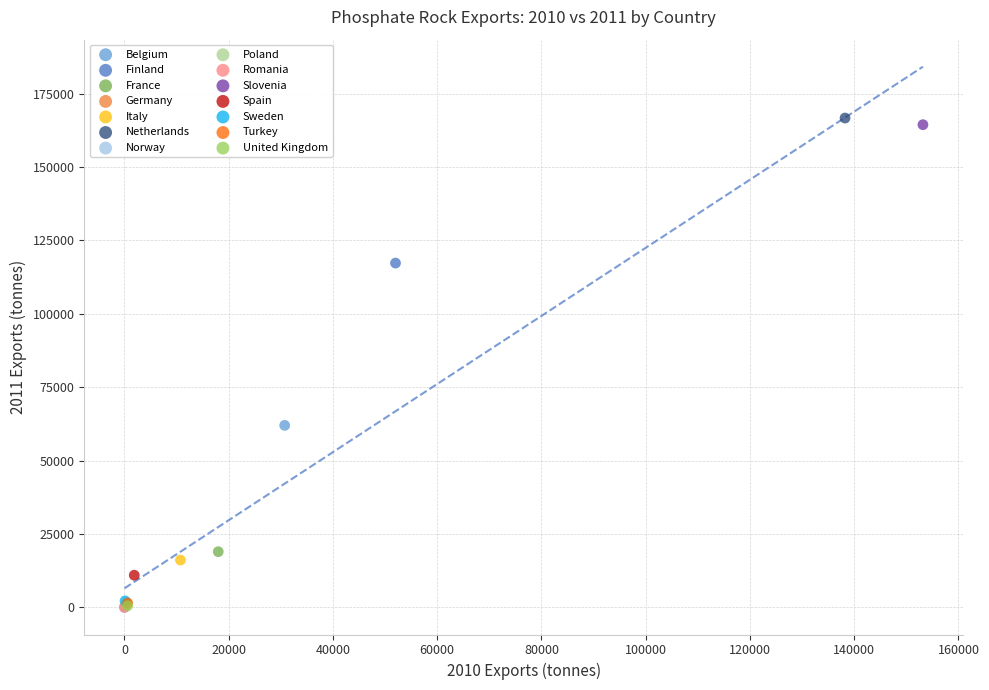

Which series contains the highest Y value?

Netherlands